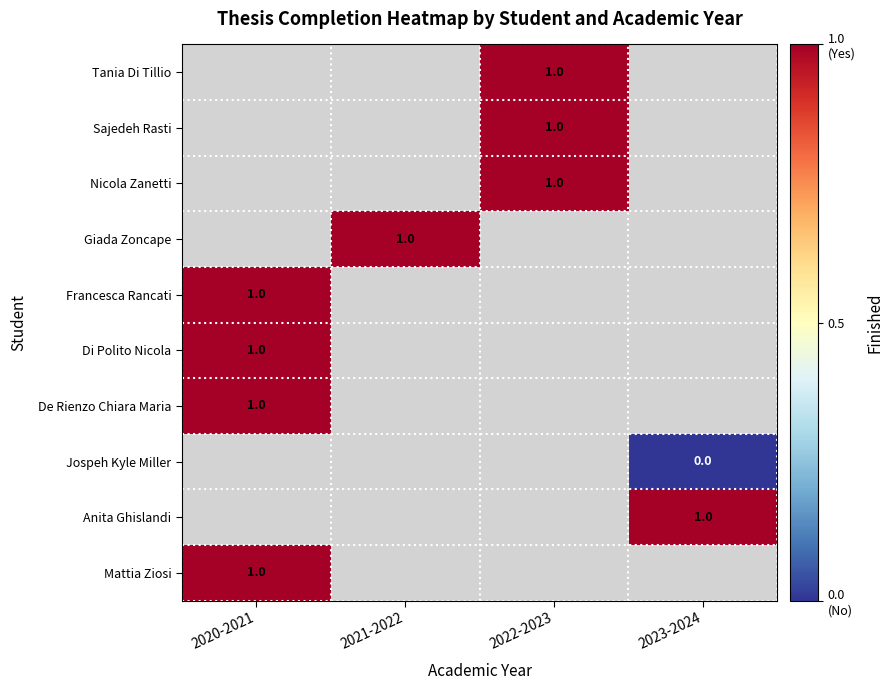

Which label corresponds to the largest value in the chart?

2022-2023